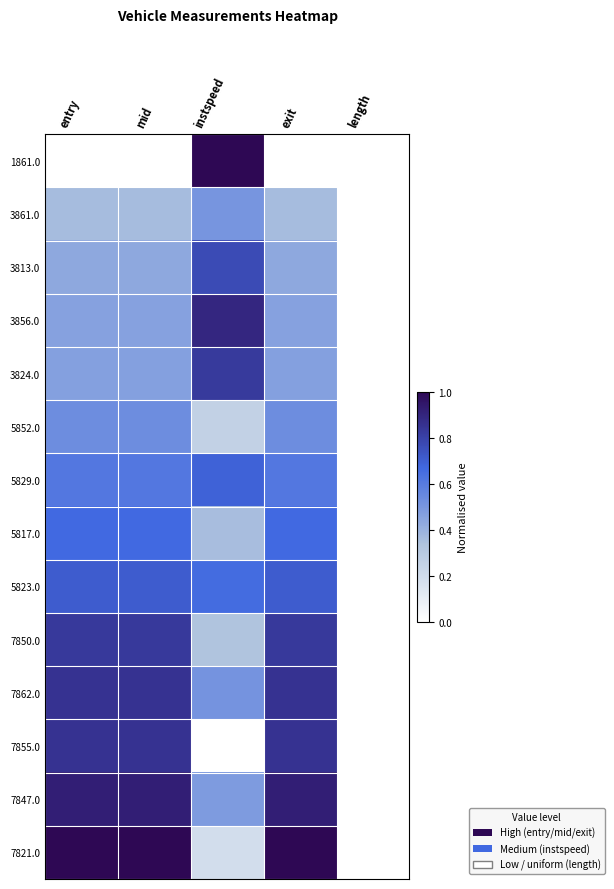

Reading left to right, list all the values displayed in this chart.

1861.0: entry=0.0	mid=0.0	instspeed=1.0	exit=0.0	length=0.0
3861.0: entry=0.4	mid=0.4	instspeed=0.5	exit=0.4	length=0.0
3813.0: entry=0.4	mid=0.4	instspeed=0.8	exit=0.4	length=0.0
3856.0: entry=0.5	mid=0.5	instspeed=0.9	exit=0.5	length=0.0
3824.0: entry=0.5	mid=0.5	instspeed=0.8	exit=0.5	length=0.0
5852.0: entry=0.5	mid=0.5	instspeed=0.3	exit=0.5	length=0.0
5829.0: entry=0.6	mid=0.6	instspeed=0.7	exit=0.6	length=0.0
5817.0: entry=0.7	mid=0.7	instspeed=0.4	exit=0.7	length=0.0
5823.0: entry=0.7	mid=0.7	instspeed=0.7	exit=0.7	length=0.0
7850.0: entry=0.8	mid=0.8	instspeed=0.3	exit=0.8	length=0.0
7862.0: entry=0.9	mid=0.9	instspeed=0.5	exit=0.9	length=0.0
7855.0: entry=0.9	mid=0.9	instspeed=0.0	exit=0.9	length=0.0
7847.0: entry=0.9	mid=0.9	instspeed=0.5	exit=0.9	length=0.0
7821.0: entry=1.0	mid=1.0	instspeed=0.2	exit=1.0	length=0.0